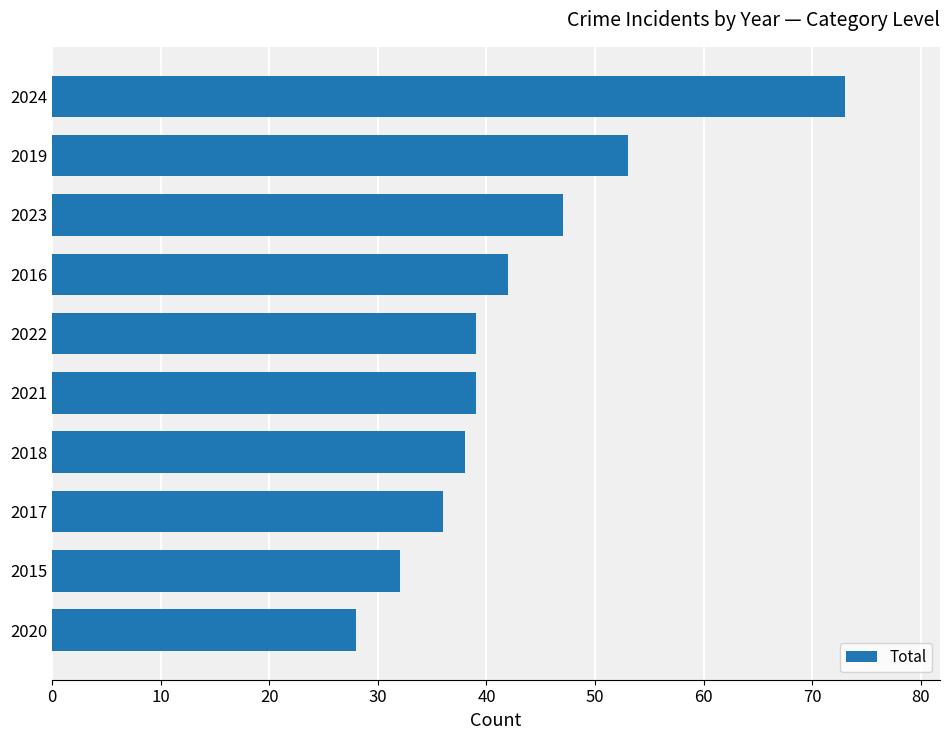

Are the bars grouped side by side (vs. stacked)?

No